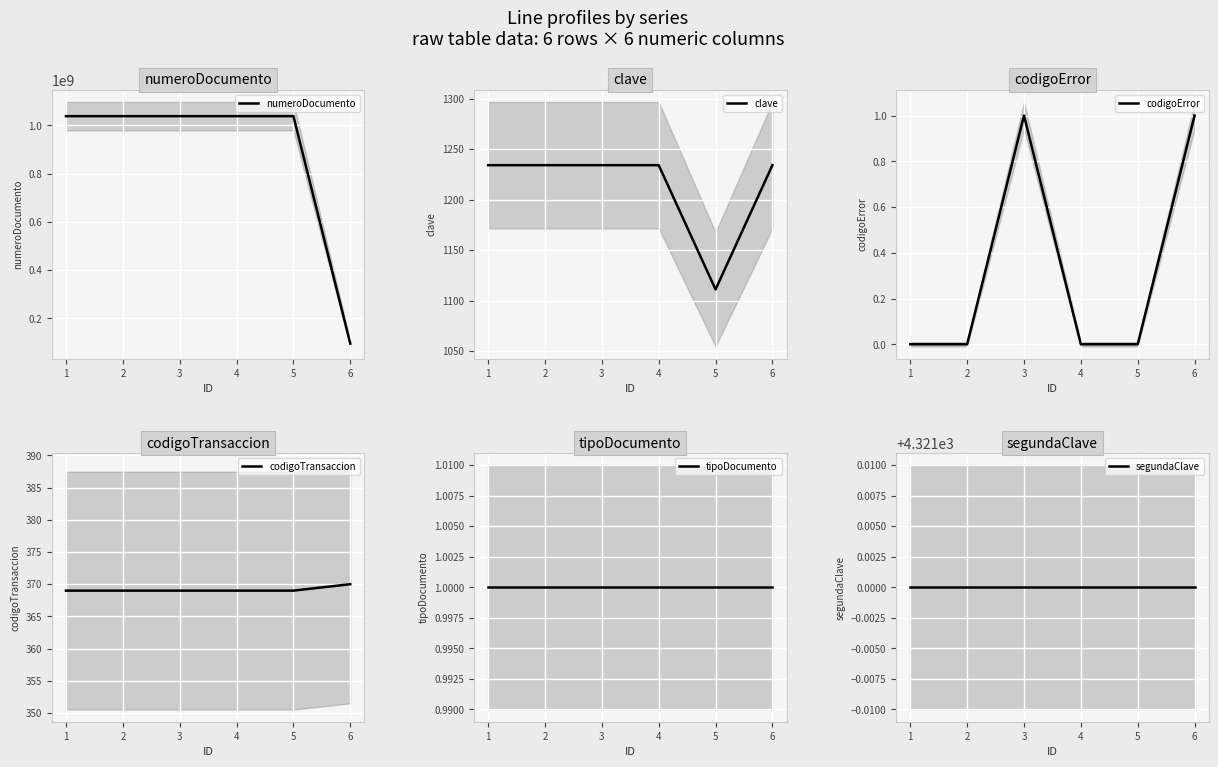

Is the value of codigoError at 3 greater than the value of tipoDocumento at 2?

No